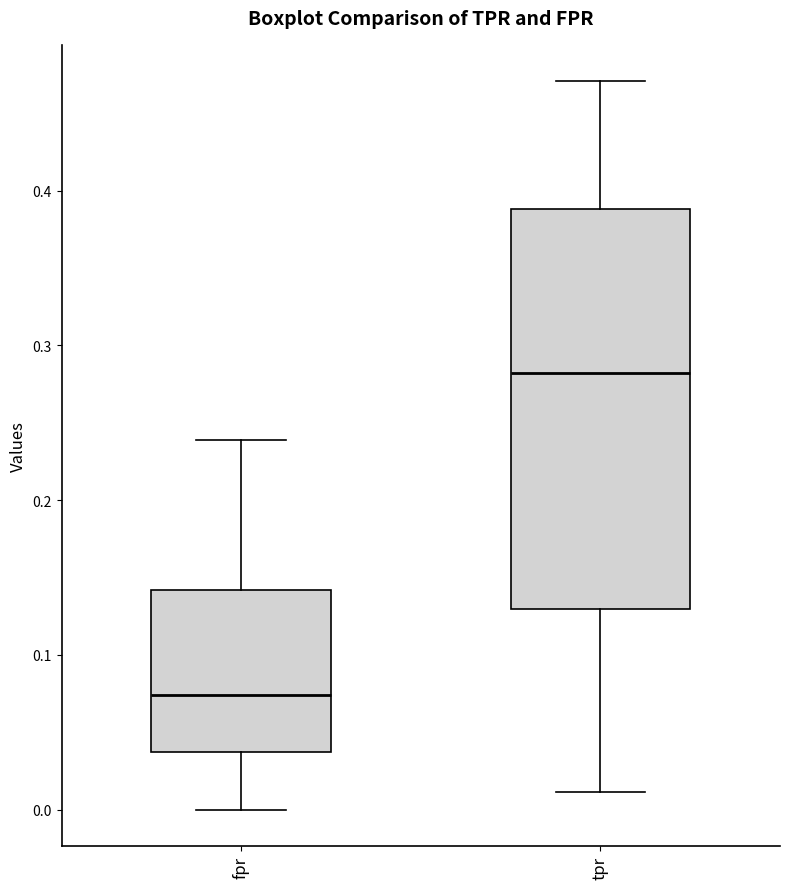

Reading left to right, read every box against the y-axis: the position of its median line, the range the box covers, and the ends of its whiskers. The values are not printed on the chart, so give them approximately, as read against the axis.

fpr: median 0.07, box 0.04 to 0.14, whiskers 0.00 to 0.24
tpr: median 0.28, box 0.13 to 0.39, whiskers 0.01 to 0.47